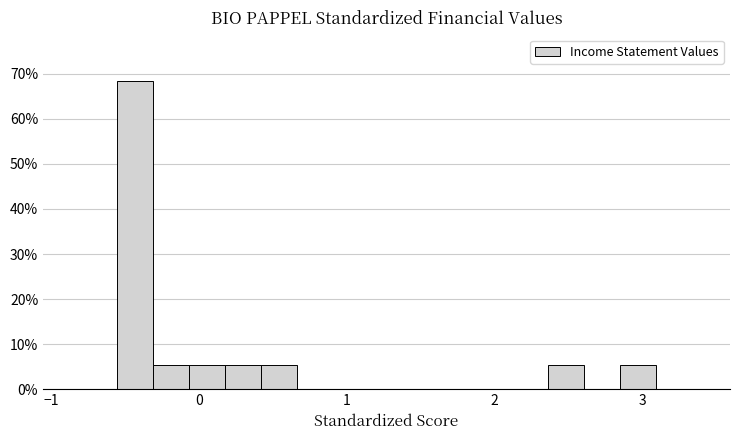

Around what value on the x-axis is the tallest bar? Give the approximate position of its centre, as read against the axis.

-0.4